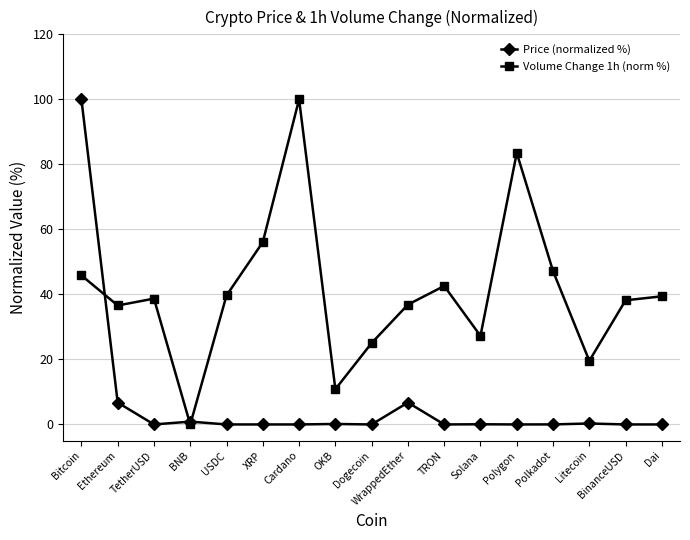

How many positive values does the Volume Change 1h (norm %) series have?

16